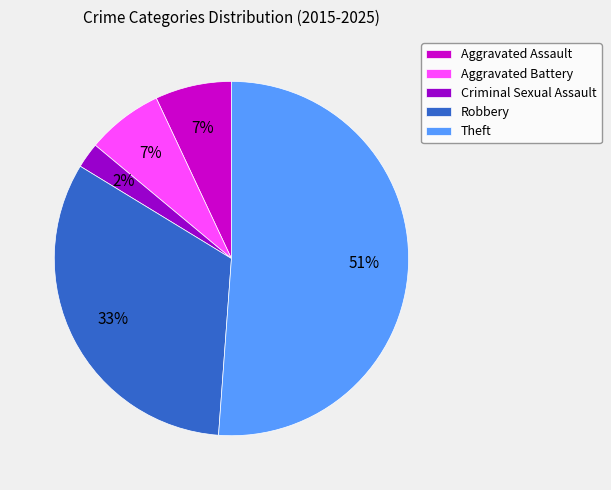

Which has a higher value, Aggravated Battery or Robbery?

Robbery